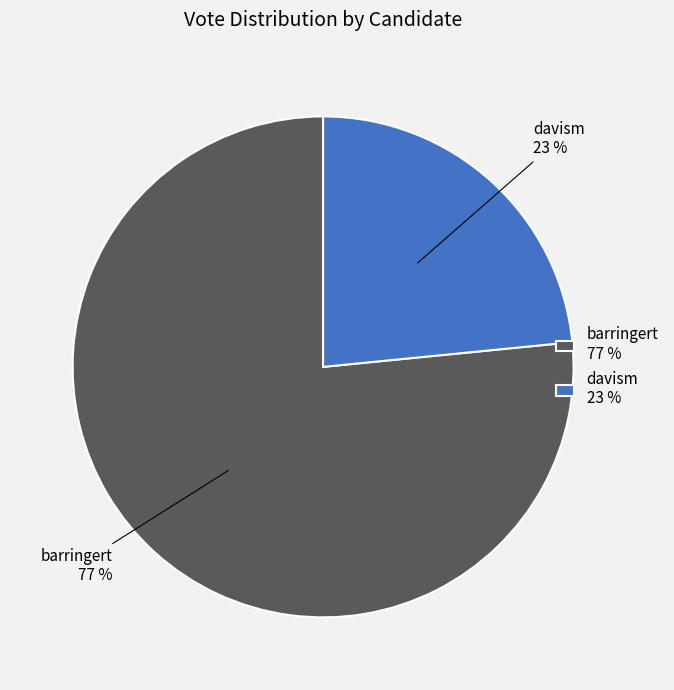

Is it true that davism is 23% of the pie?

True